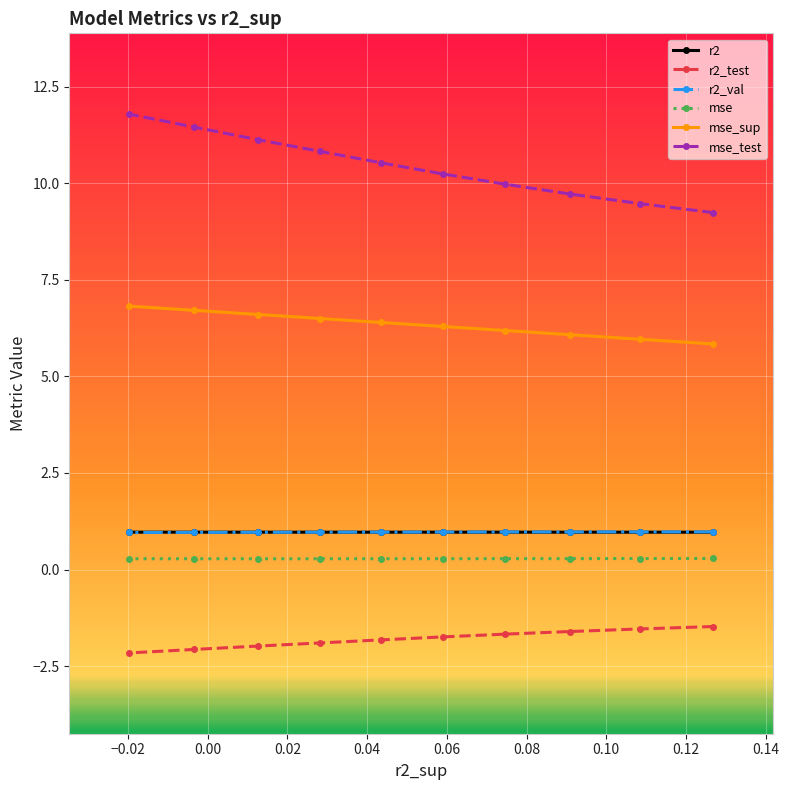

True or false: mse and r2_val intersect in this chart.

False